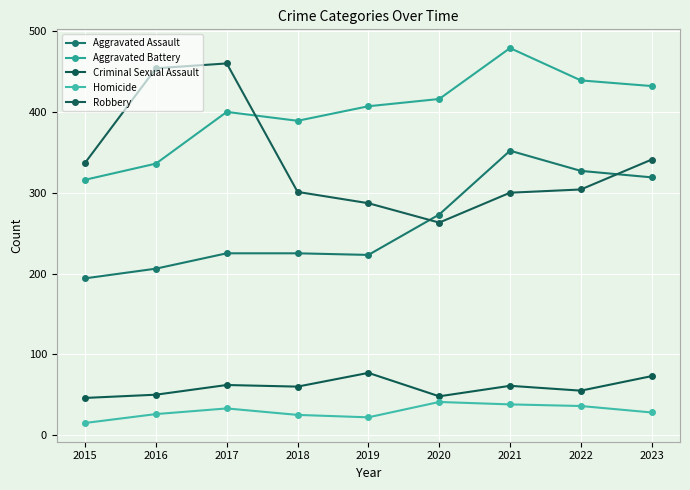

What is the minimum value shown in the chart?

15